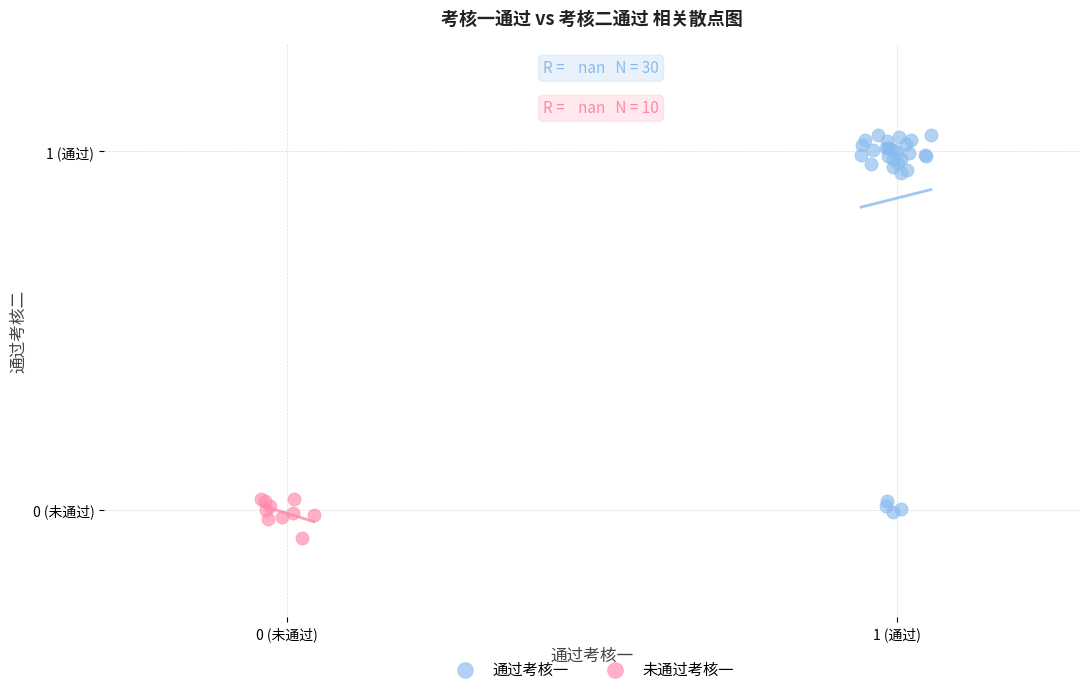

Which series reaches the minimum Y coordinate?

未通过考核一